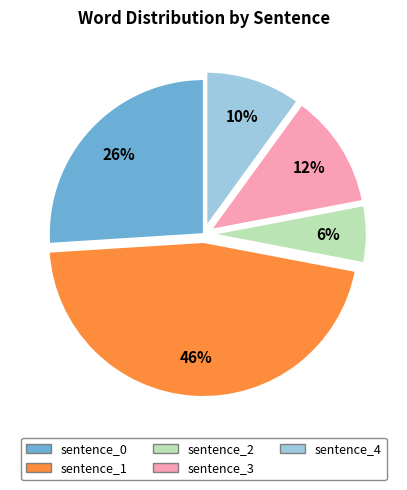

Which category has the biggest portion of the pie?

sentence_1